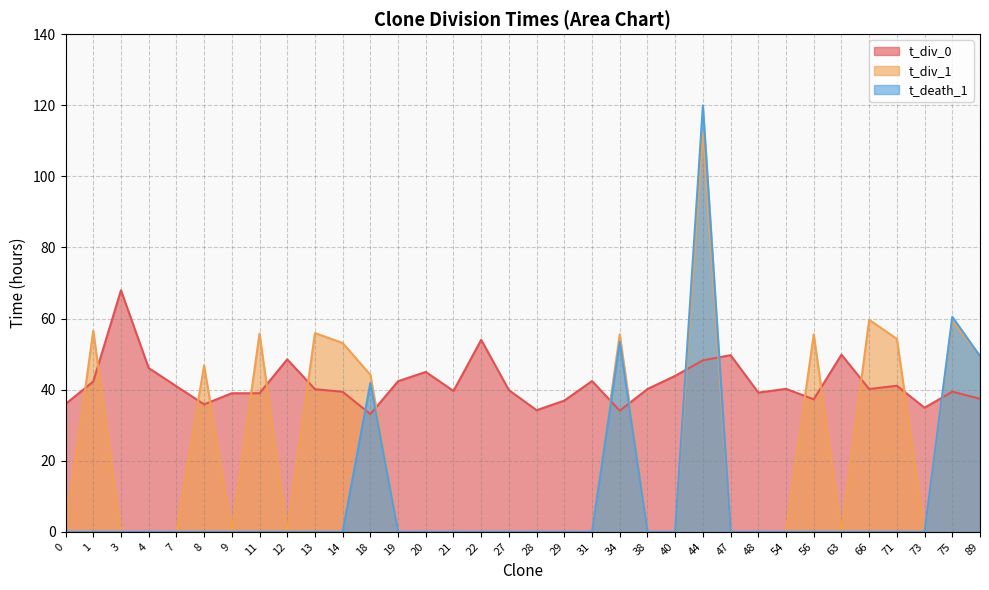

At which category does t_div_0 reach its first local valley?

8